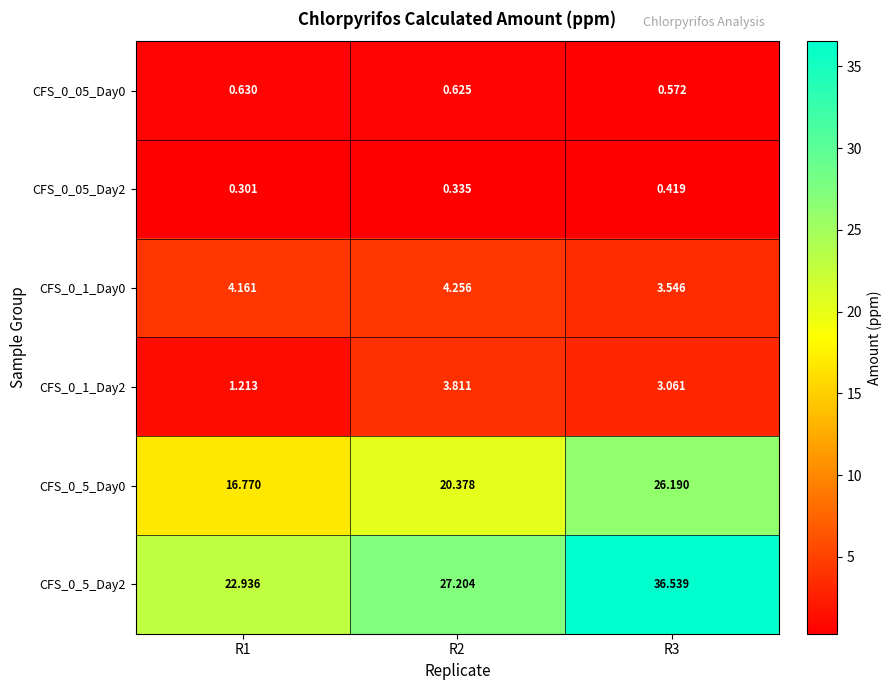

What is the total value across all series at R2?

56.6